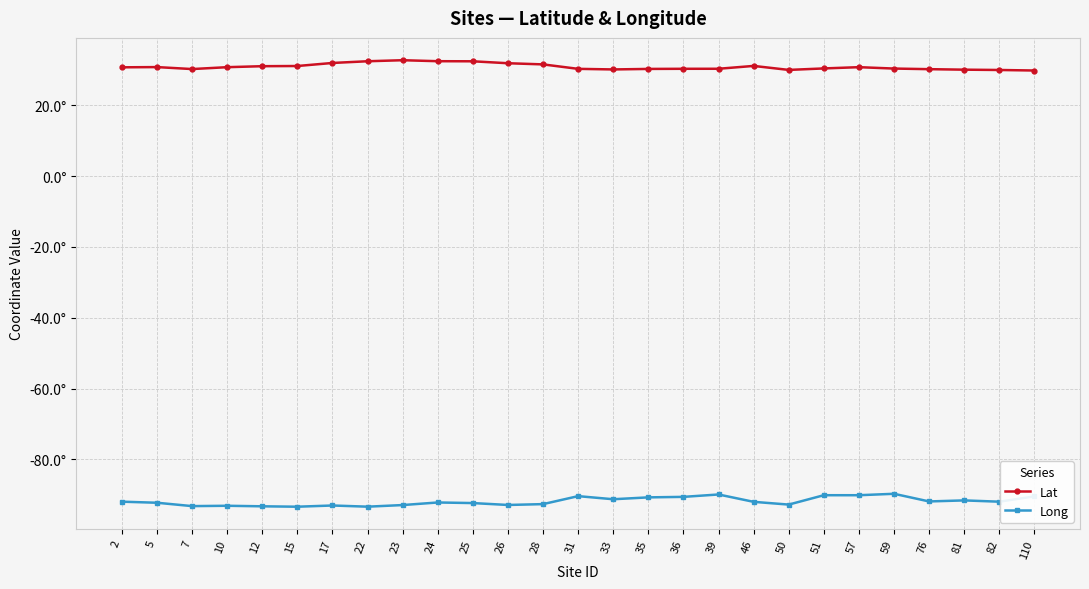

What is the spread (max minus min) of values at 2?

122.7